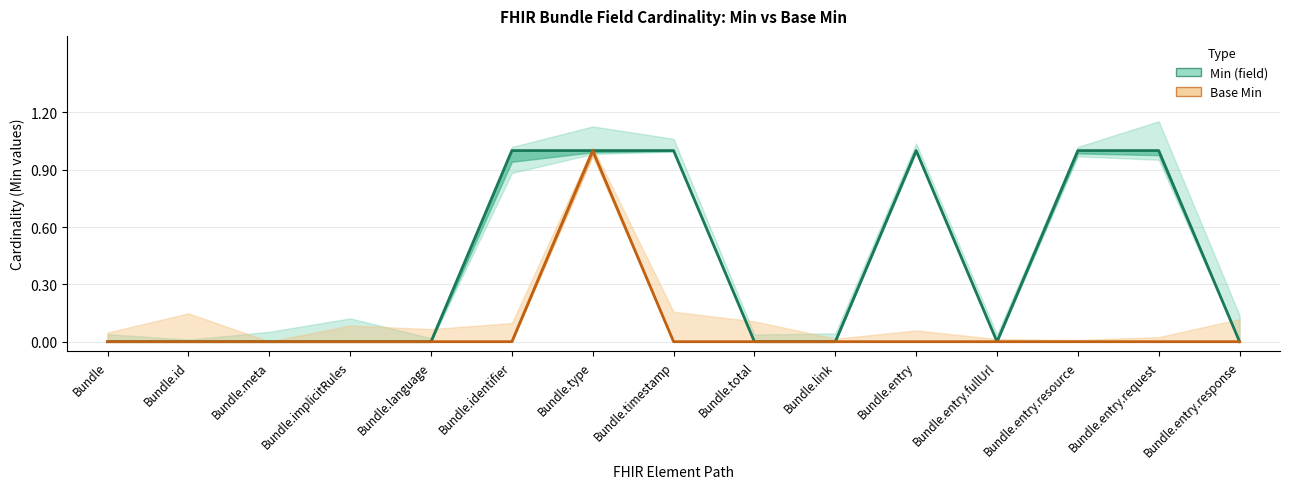

Rank the series by their maximum value, from lowest to highest.

Min (field), Base Min